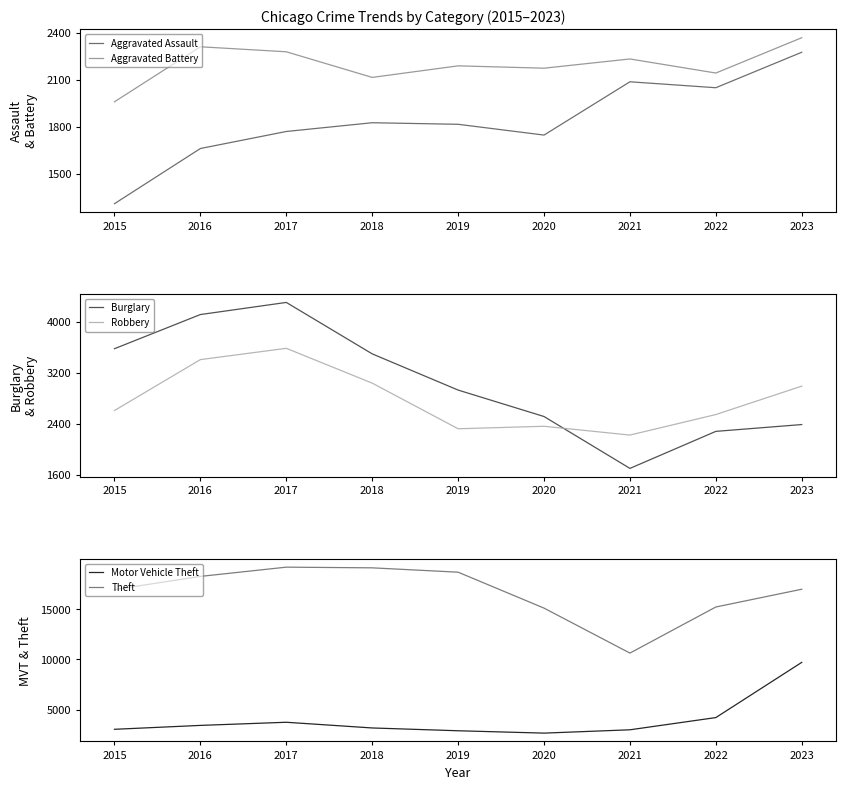

Where does the Motor Vehicle Theft series first go above 3196?

2016